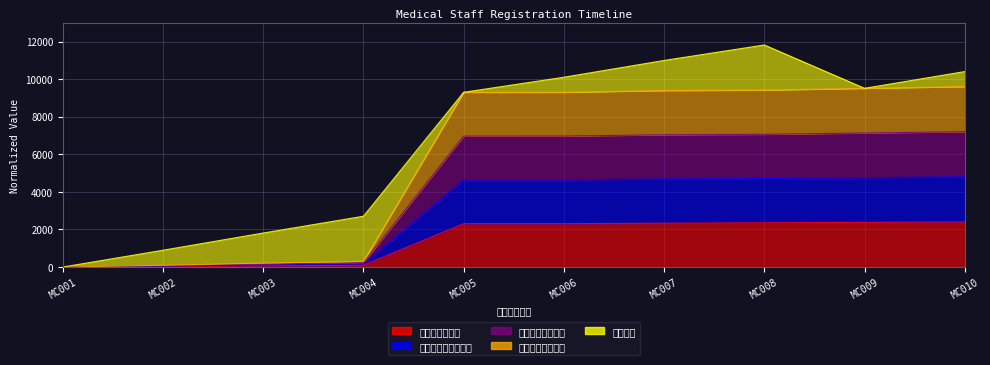

Count the number of categories in the chart.

10